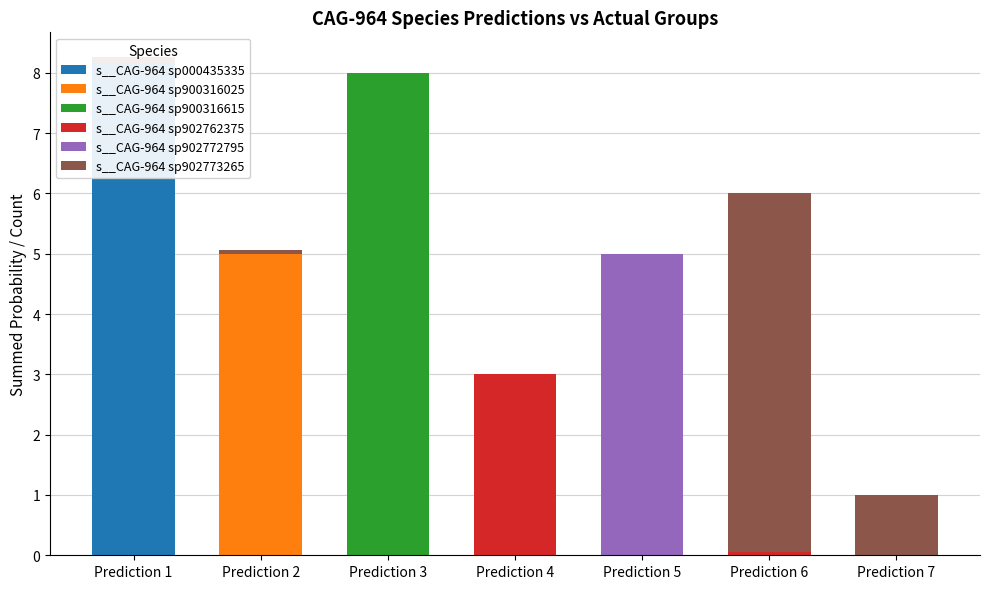

The value of s__CAG-964 sp902762375 at Prediction 2 is 0.0. True or false?

True